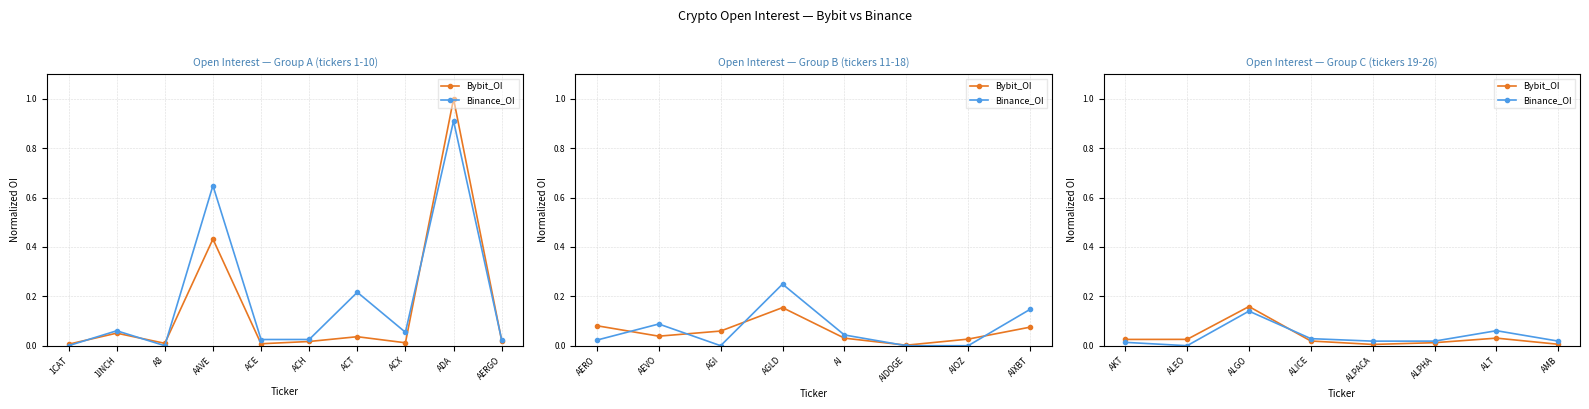

Where is Bybit_OI nearest to the value 0?

ALPACA